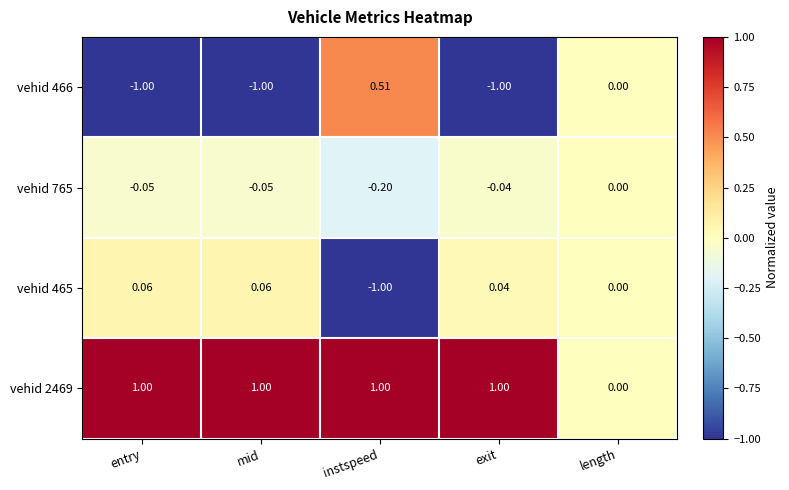

At which category is the sum across all series the highest?

instspeed